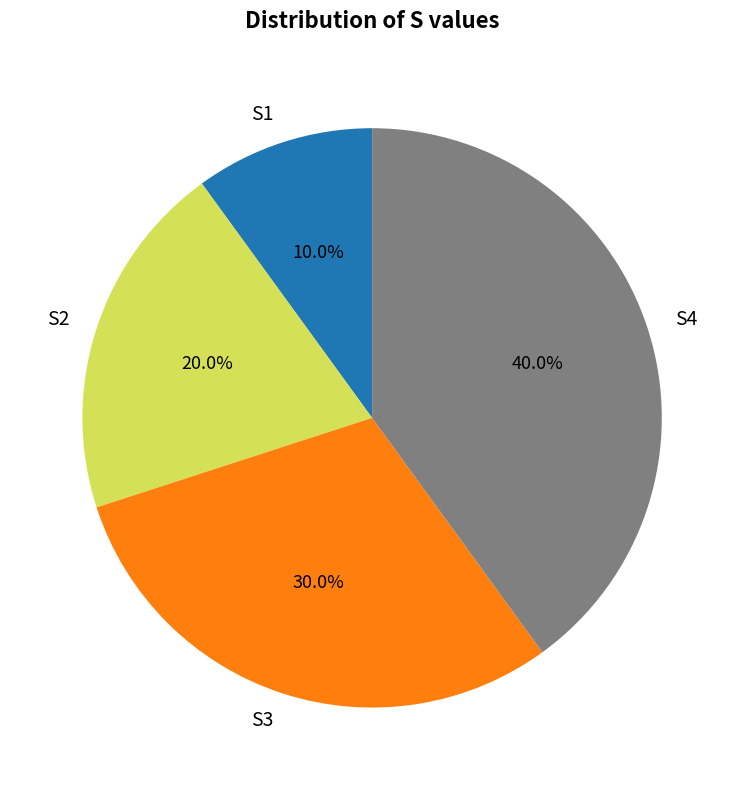

Is it true that S2 is 20% of the pie?

True